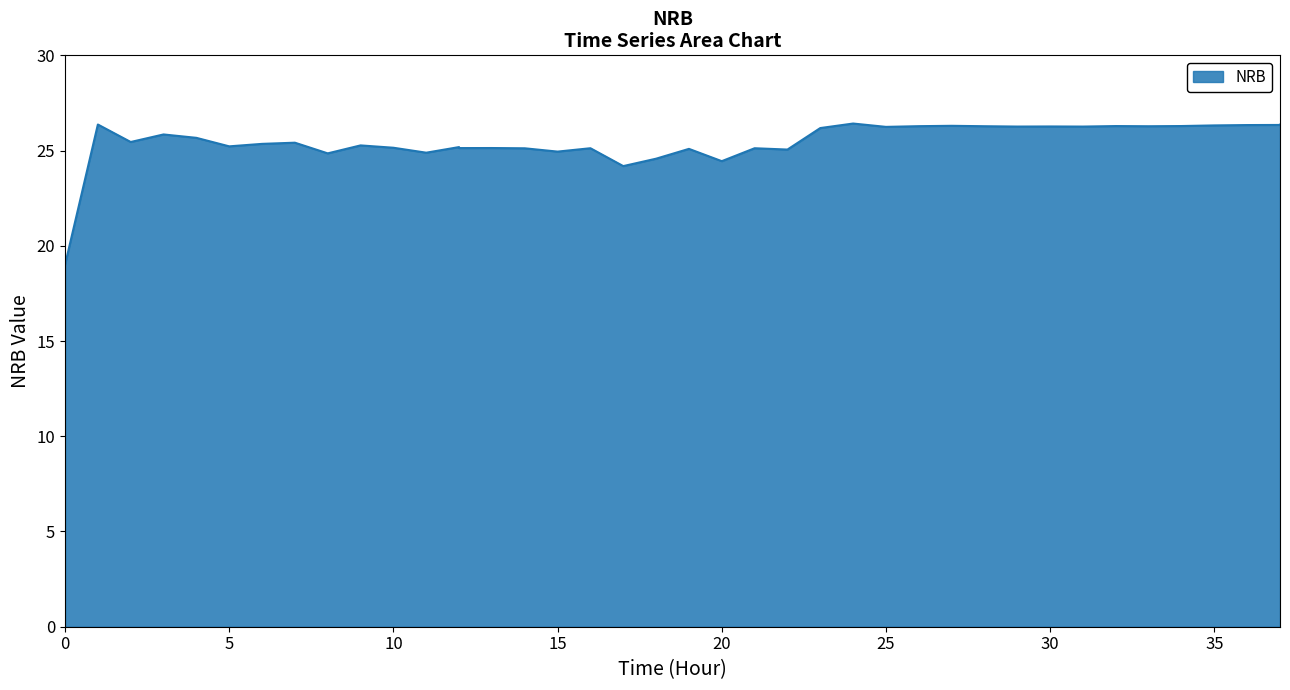

Approximately how many times larger is the value at 15 compared to 30?

1.0